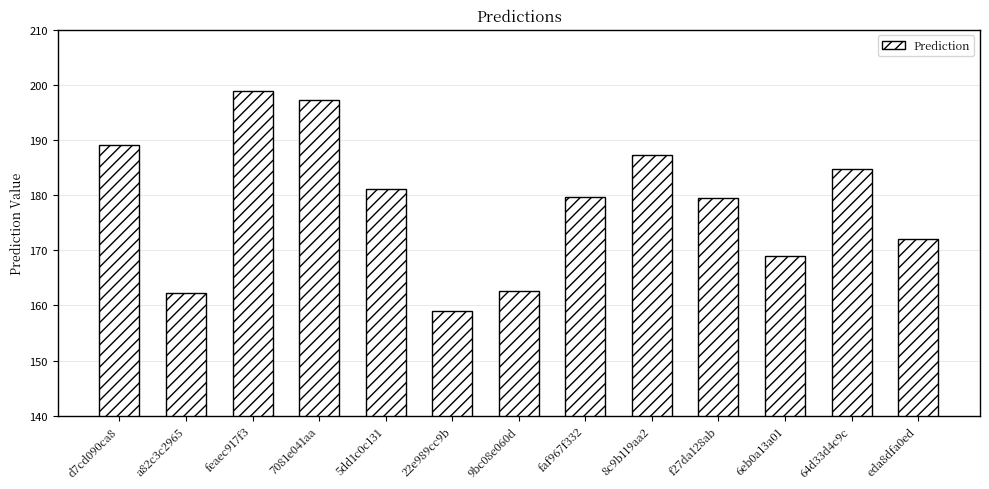

Is it true that the value at f27da128ab is 179.4?

True